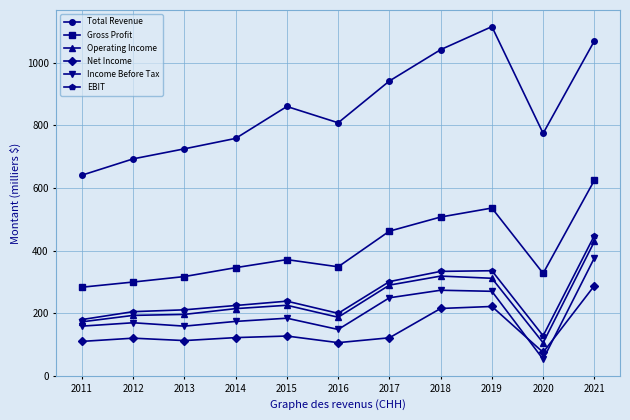

Which series has the largest total across all categories?

Total Revenue